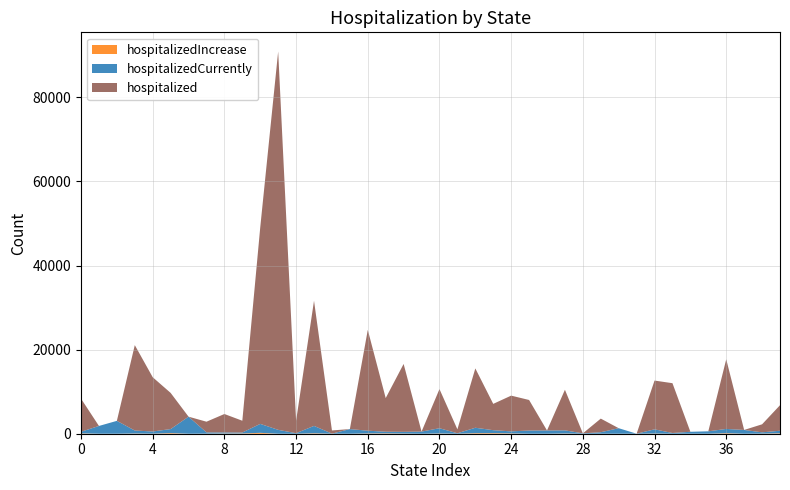

Reading right to left, transcribe all the data shown in this chart.

hospitalizedCurrently: 601	303	899	1016	573	463	172	999	5	1313	355	88	745	773	760	481	704	1288	103	1245	505	402	385	649	1103	17	1753	126	923	2127	220	254	299	4053	959	514	706	3060	1848	376
hospitalizedIncrease: 109	25	0	123	0	0	0	45	0	0	0	0	54	0	-19	79	138	131	4	61	0	43	88	71	0	6	106	0	0	212	63	52	17	0	147	17	55	0	0	88
hospitalized: 6069	1911	0	16565	0	0	11845	11598	0	0	3239	0	9654	0	7265	8500	6259	14115	939	9309	0	16150	8003	23977	0	758	29762	2961	89995	46753	2804	4383	2543	0	8601	12899	20312	0	0	7874